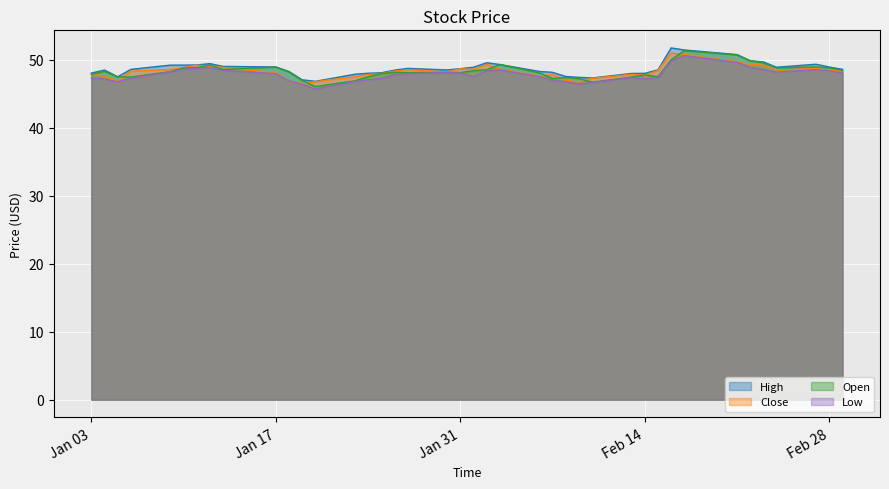

What is the total value across all series at Feb 14?

190.7